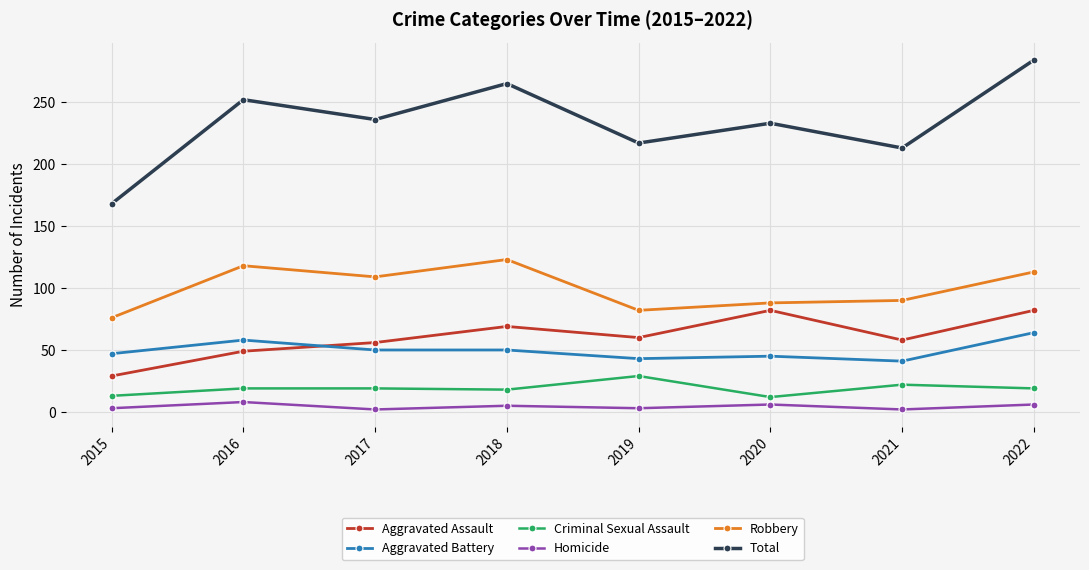

Is it true that Robbery equals 123 at 2018?

True